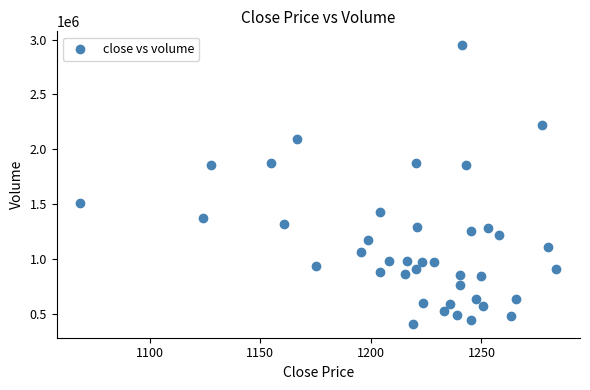

What is the range of Y values (max minus min)?

2542380